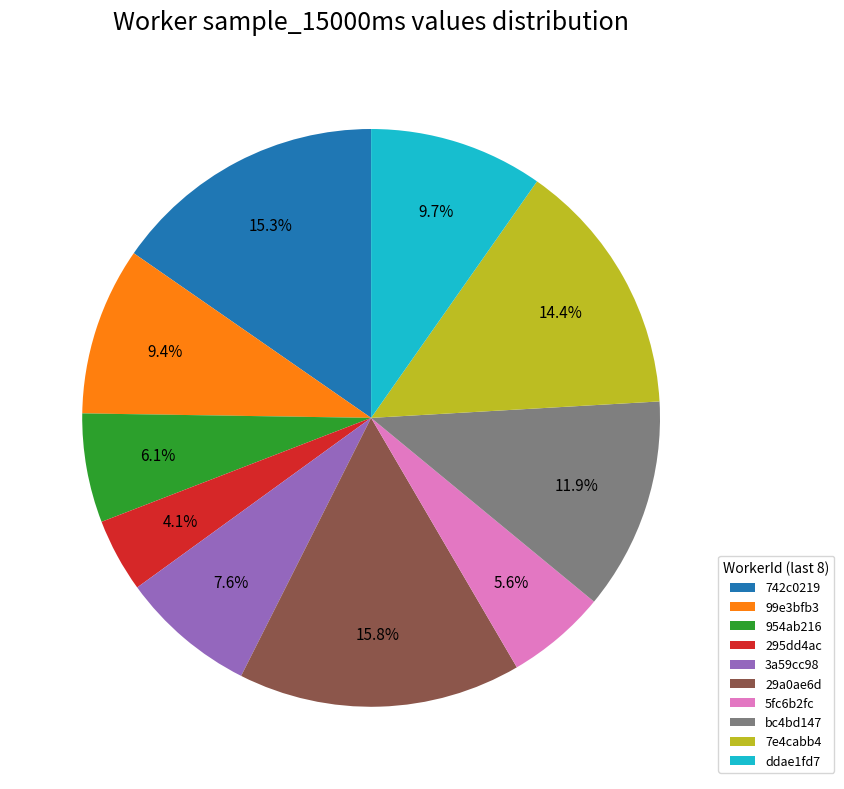

Which slice is the smallest?

295dd4ac